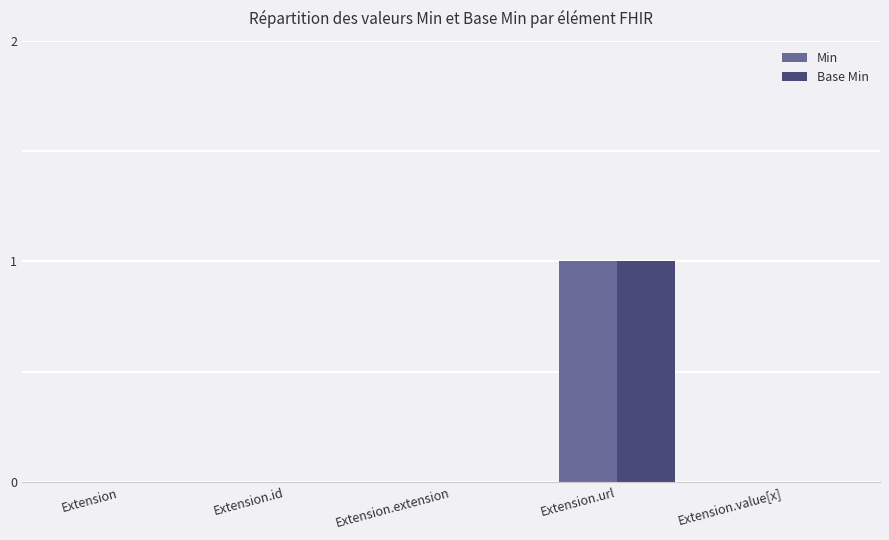

Is it true that Min equals 0 at Extension.value[x]?

True